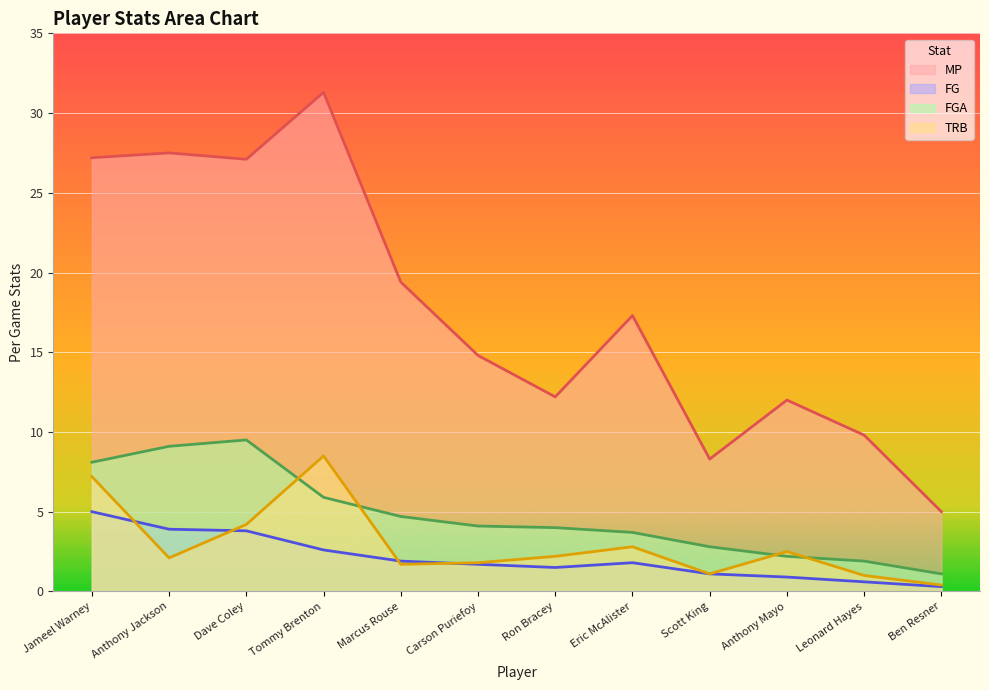

How many lines are shown in the chart?

4